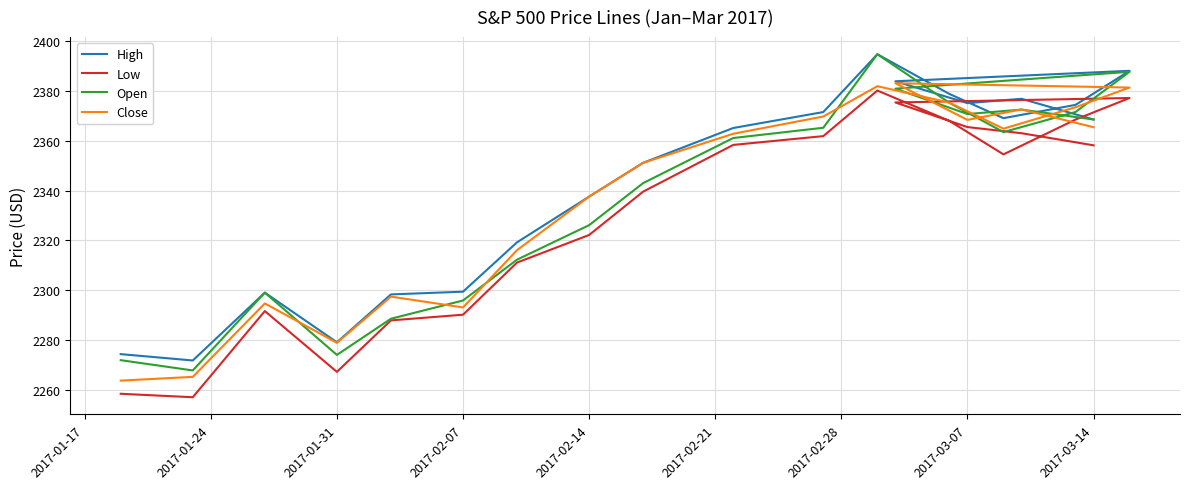

What are all the series names shown in the legend?

High, Low, Open, Close